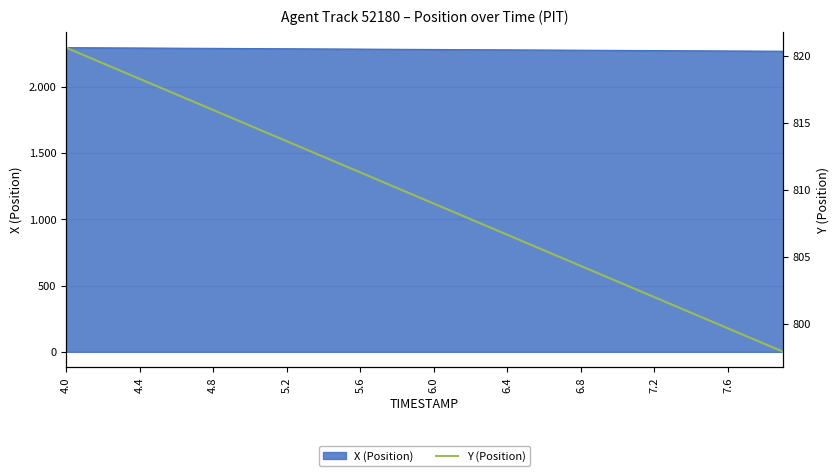

What is the value of the 16th point from the left?

811.9